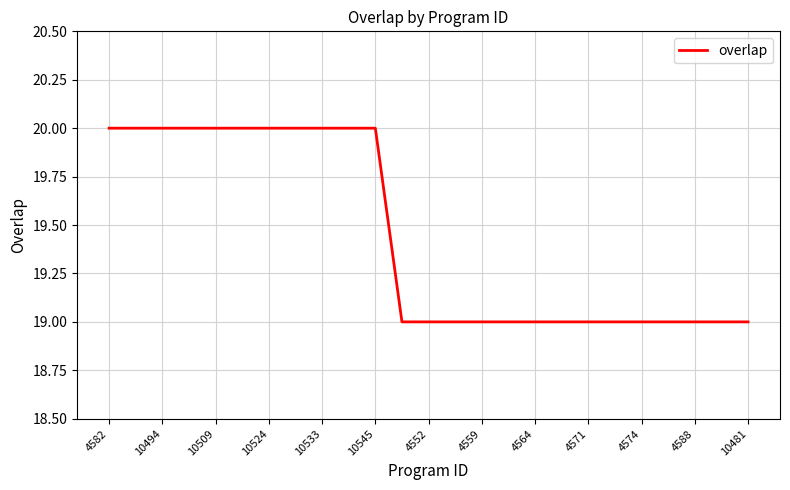

What is the greatest value displayed?

20